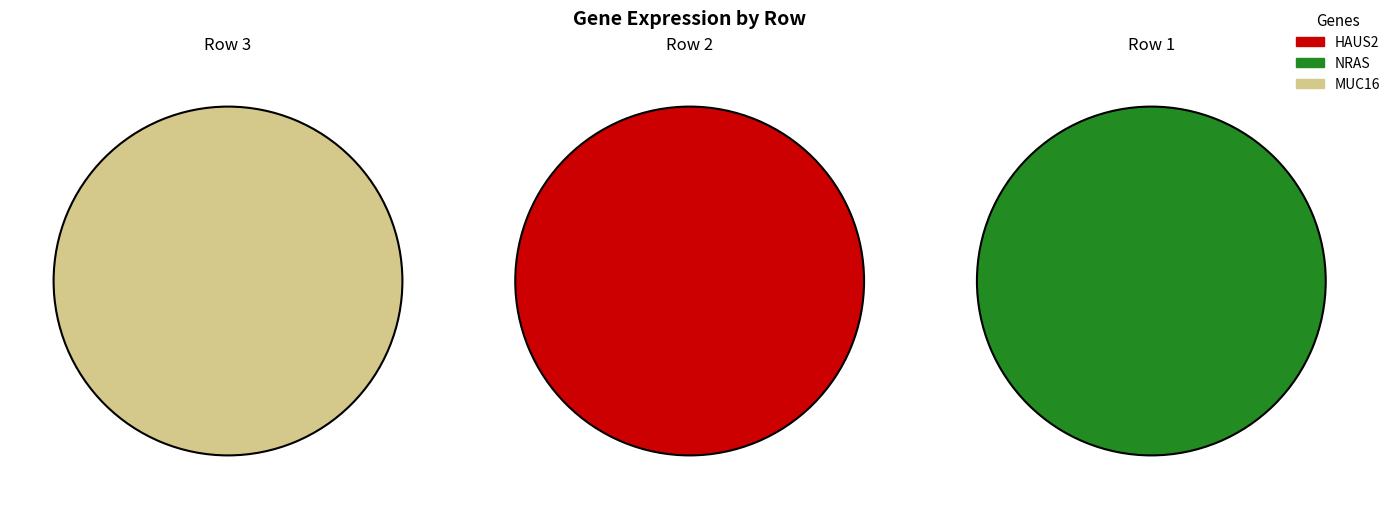

Which category has the biggest portion of the pie?

1